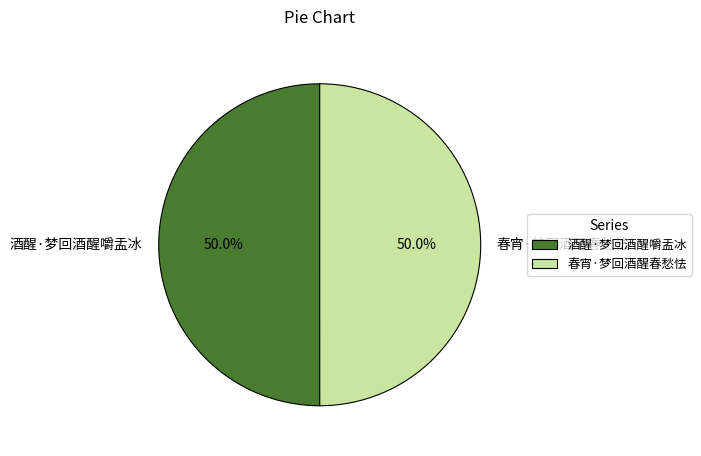

What percentage is the 酒醒·梦回酒醒嚼盂冰 slice, to the nearest percent?

50%